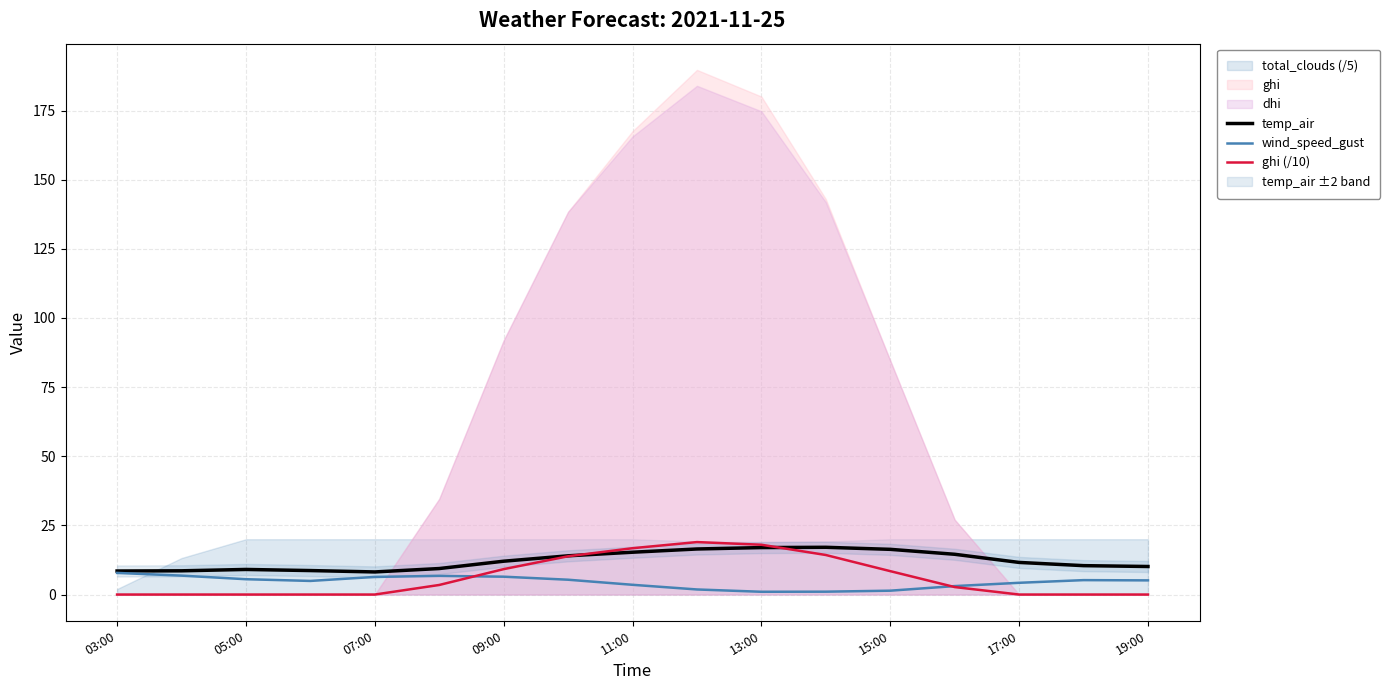

How many lines are shown in the chart?

3